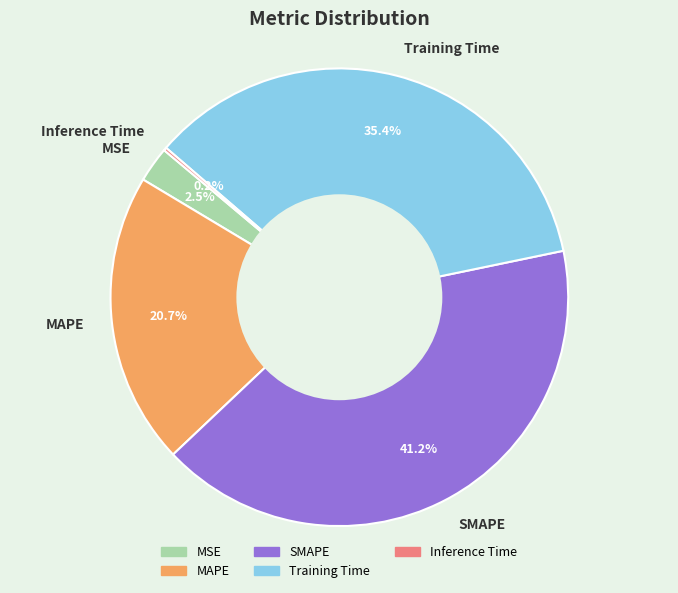

Does MSE represent more than half of the total?

No